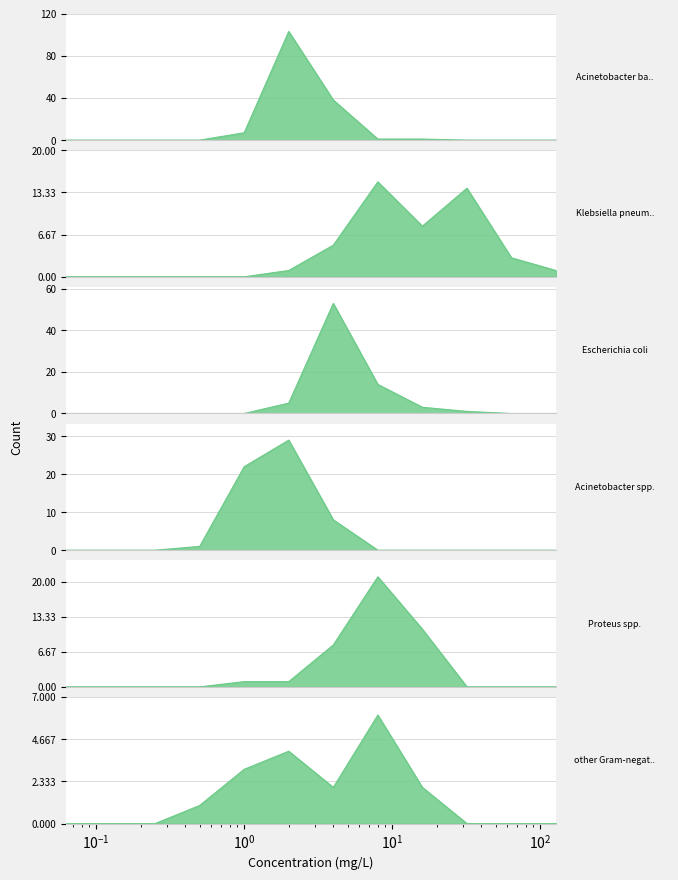

What is the approximate value of Acinetobacter spp. at 4?

8